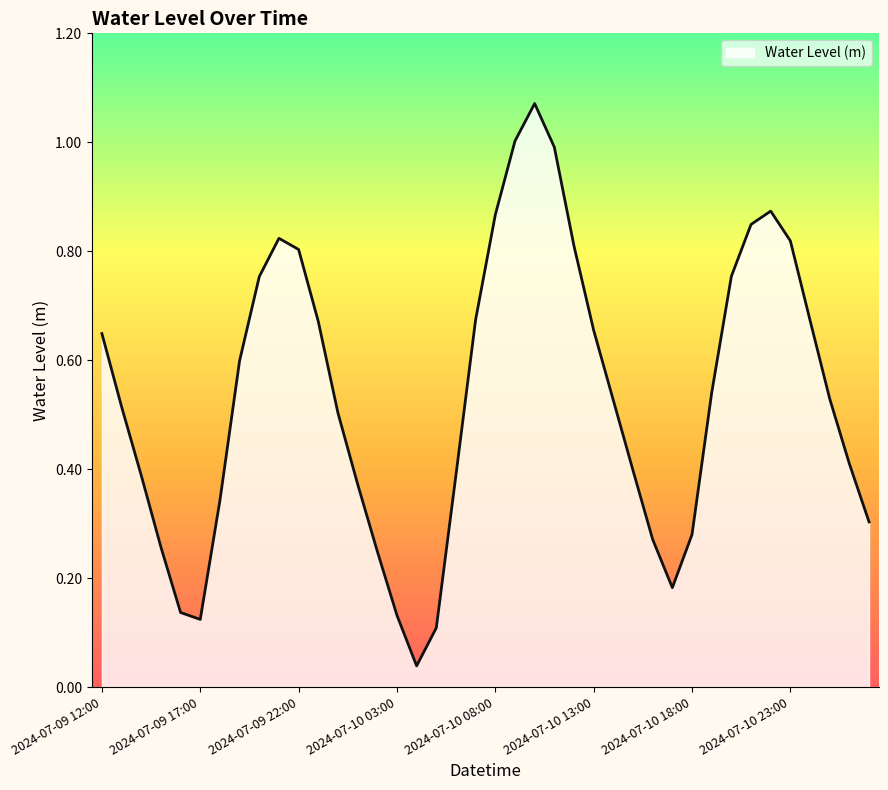

Does the chart display data point markers on the line(s)?

No